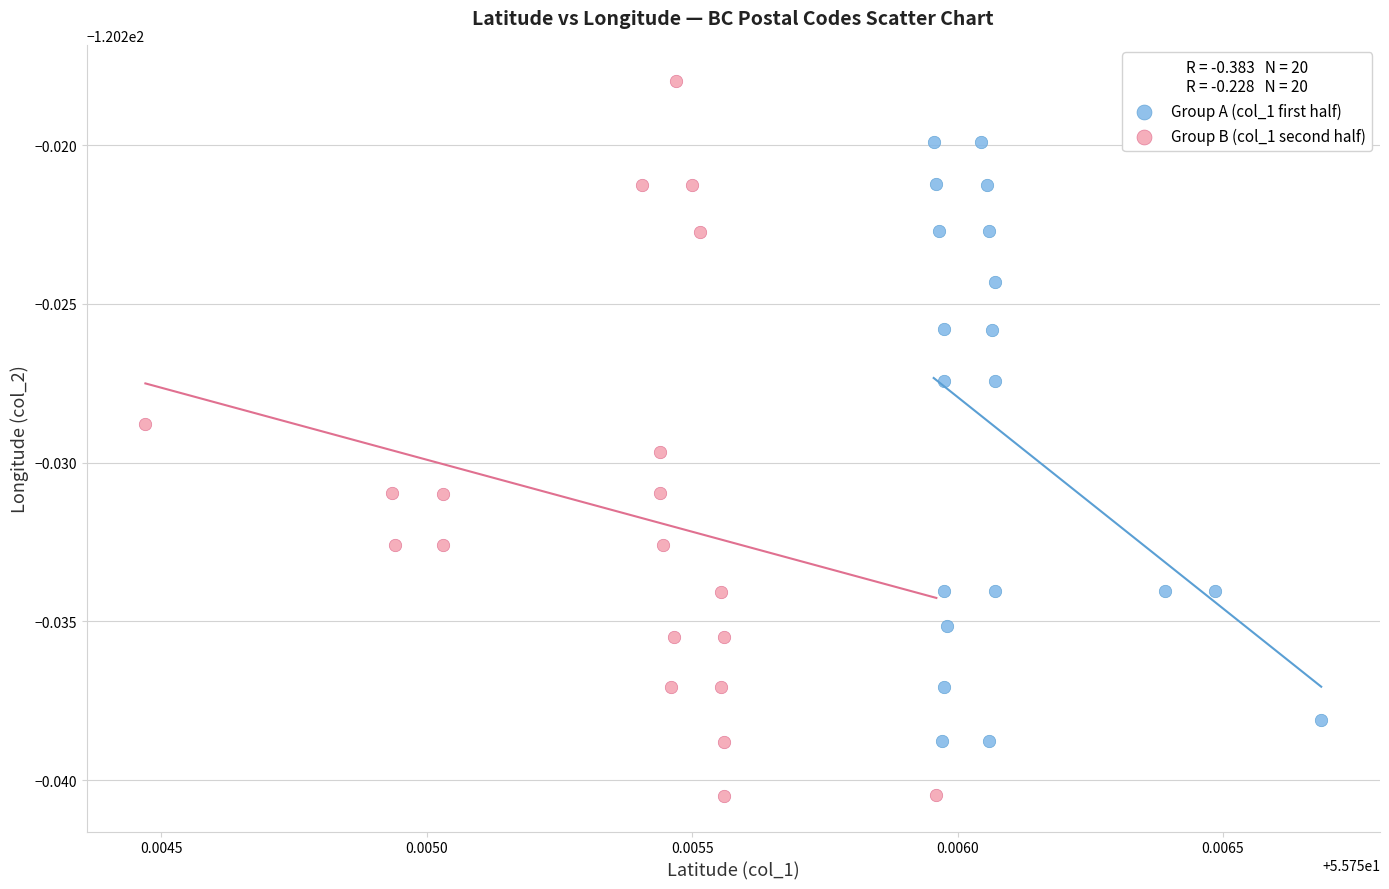

What are all the series names shown in the legend?

Group A (col_1 first half), Group B (col_1 second half)